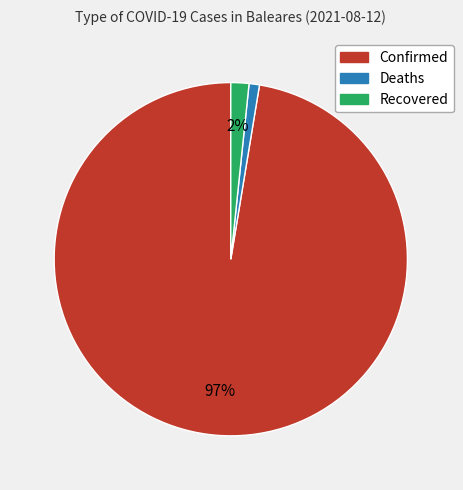

Combined, do Confirmed and Recovered account for over 50%?

Yes